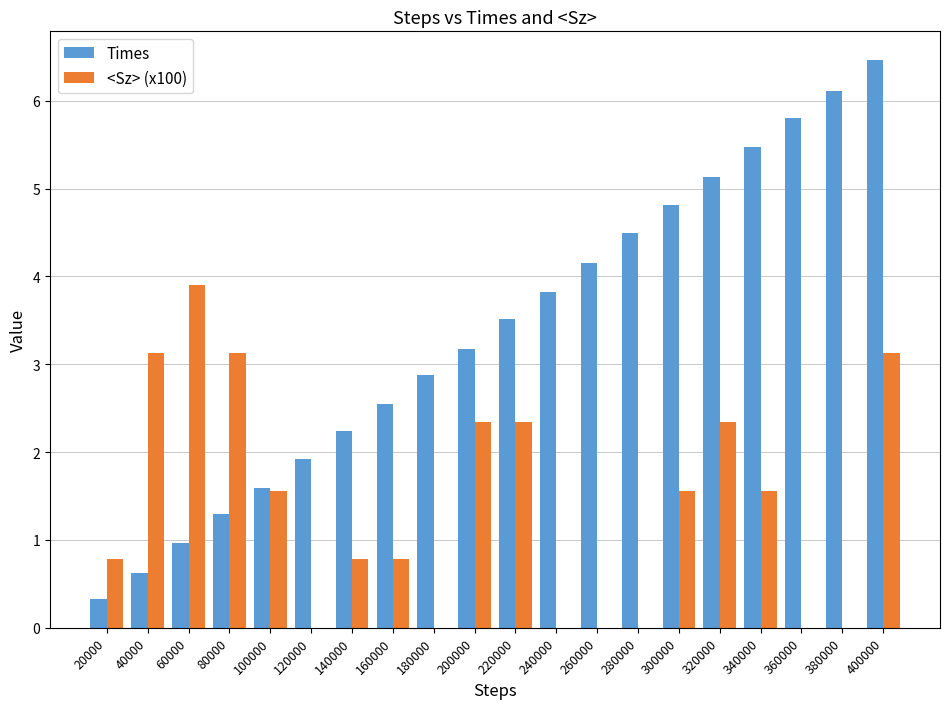

Where is Times nearest to the value 3?

180000